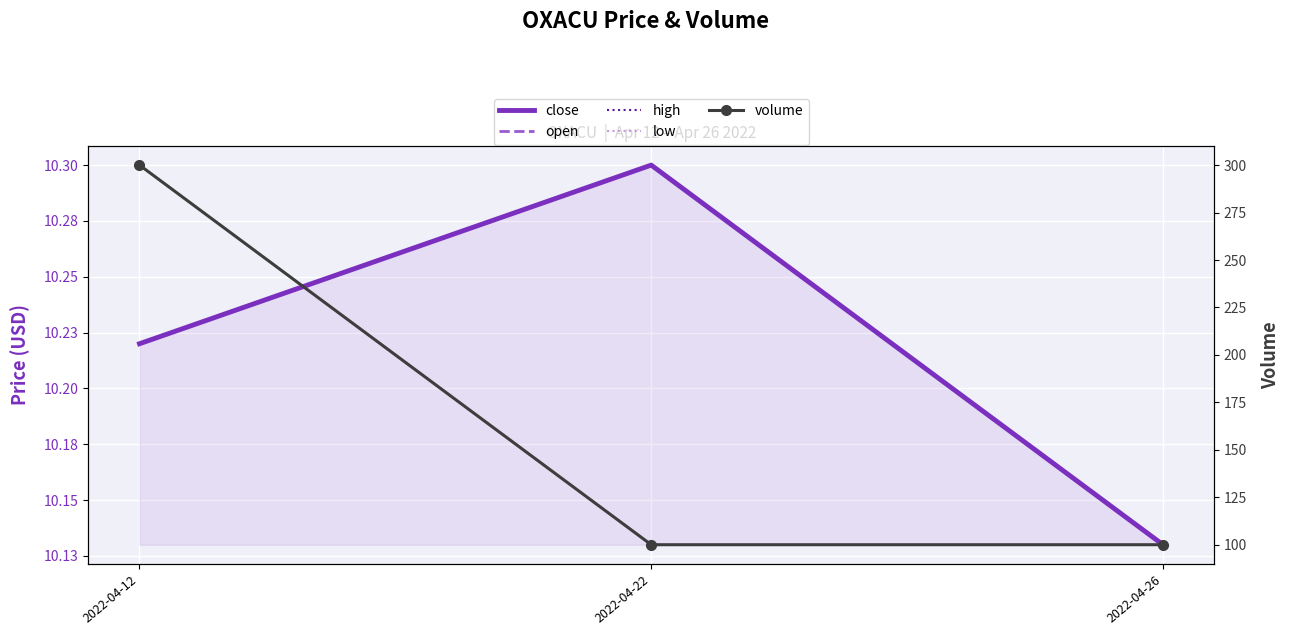

Which series changed the most between 2022-04-12 and 2022-04-22?

volume